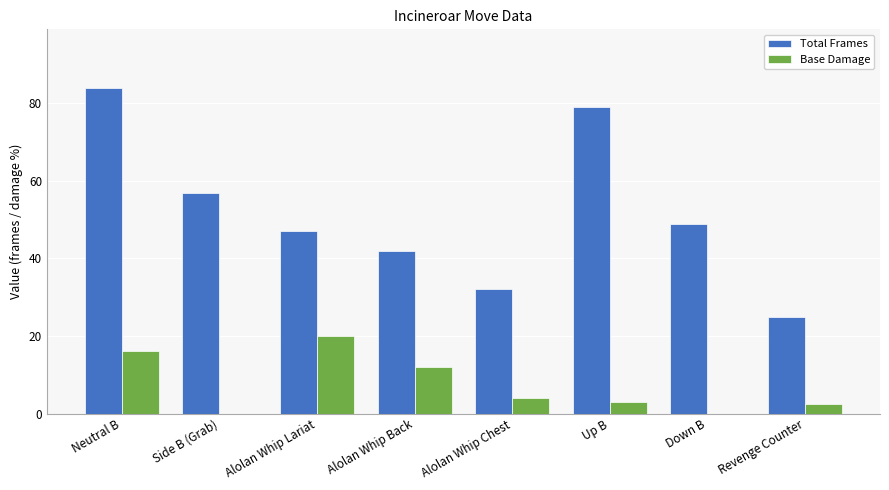

The value of Base Damage at Revenge Counter is 2.4. True or false?

True